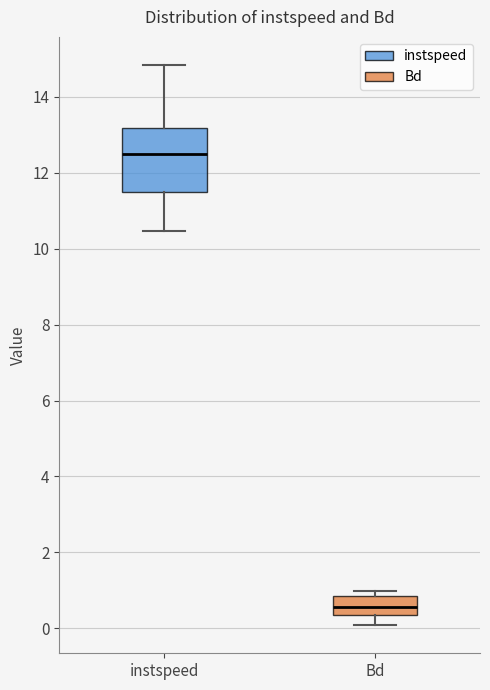

Reading left to right, read every box against the y-axis: the position of its median line, the range the box covers, and the ends of its whiskers. The values are not printed on the chart, so give them approximately, as read against the axis.

instspeed: median 12.4, box 11.4 to 13.2, whiskers 10.4 to 14.8
Bd: median 0.6, box 0.4 to 0.8, whiskers 0.0 to 1.0